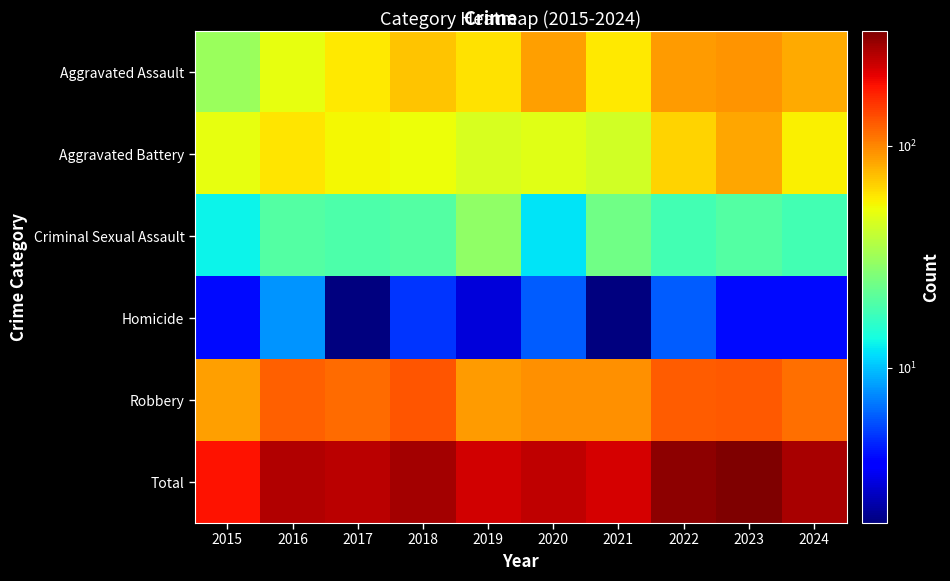

Between 2023 and 2022, which is larger?

2023